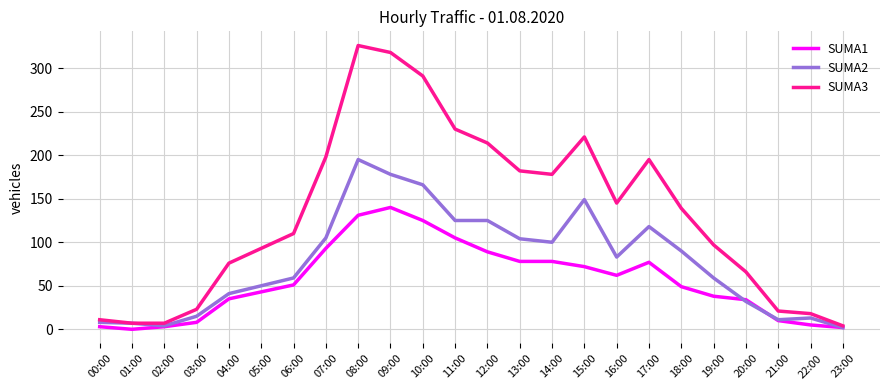

What is the approximate value of SUMA3 at 08:00?

326